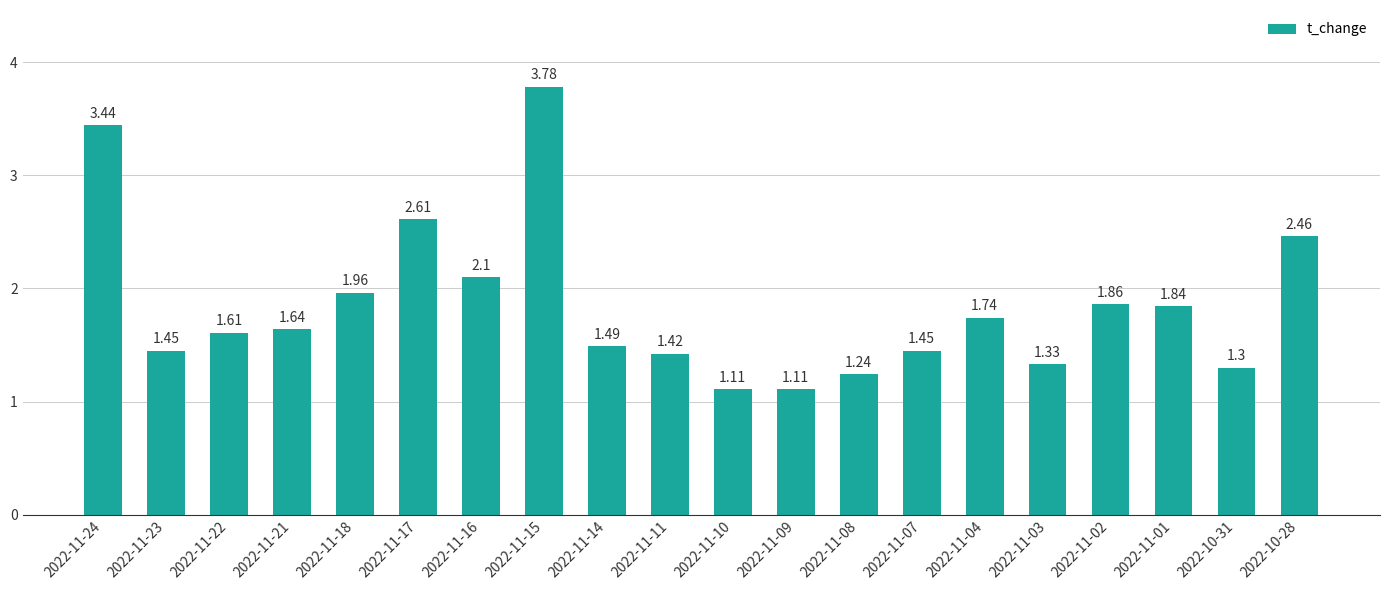

What is the change in value from 2022-11-09 to 2022-11-03?

+0.2